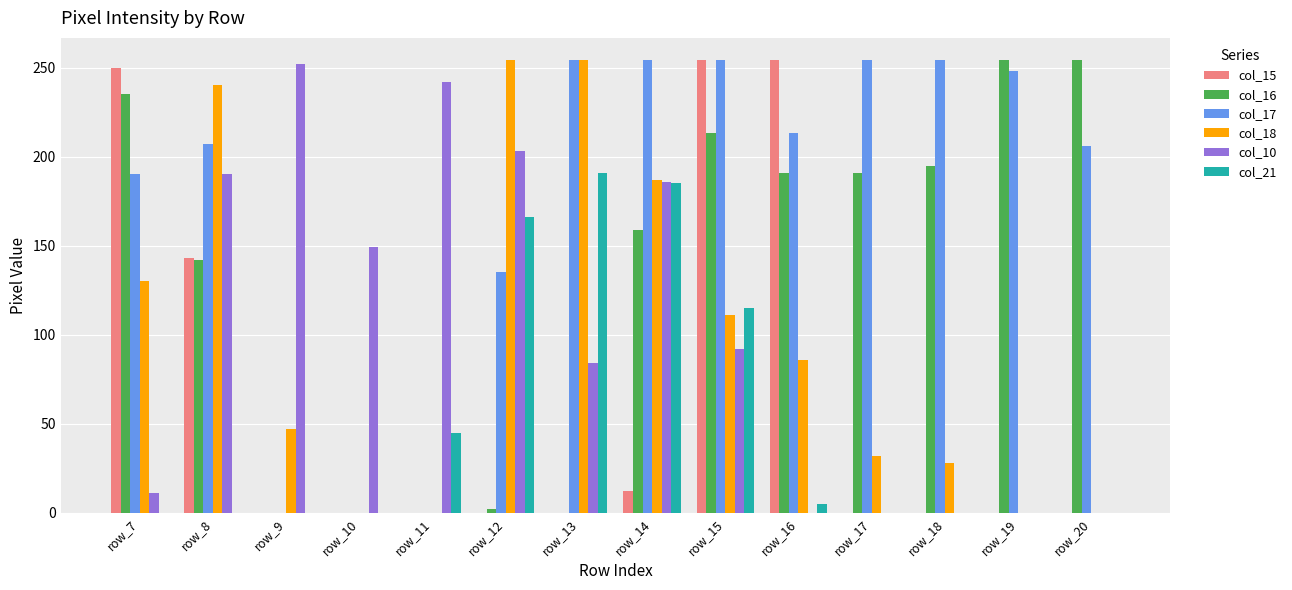

How many groups of bars are there?

14